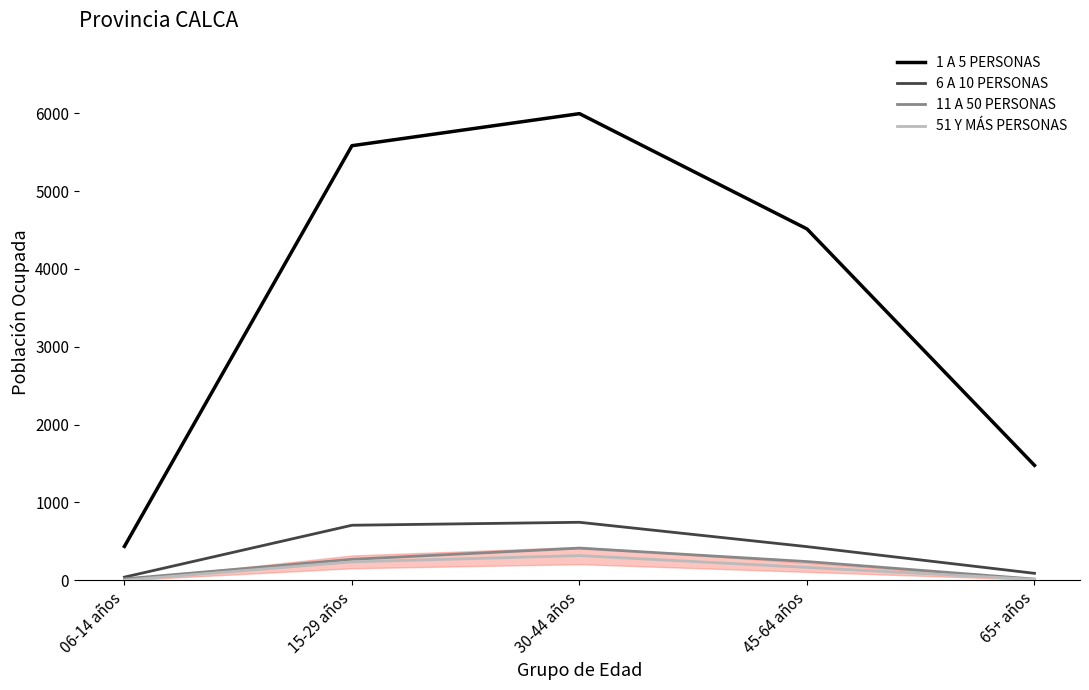

The value of 6 A 10 PERSONAS at 45-64 años is 681. True or false?

False